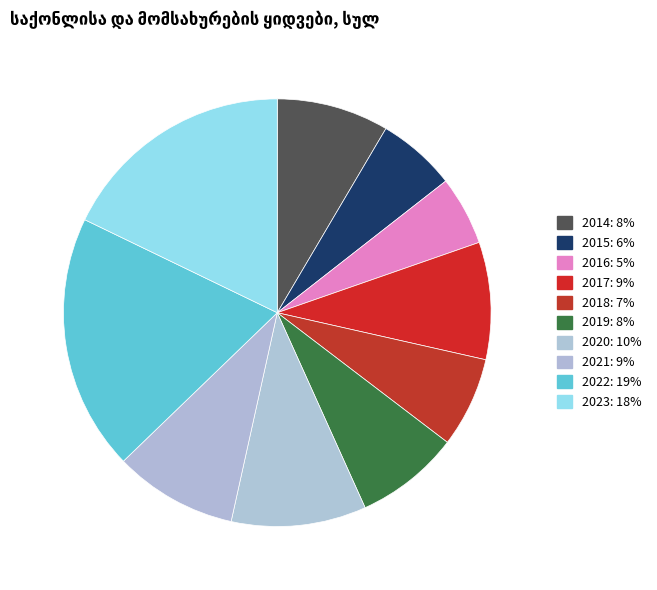

What is the total percentage of 2021 and 2016?

14.5%